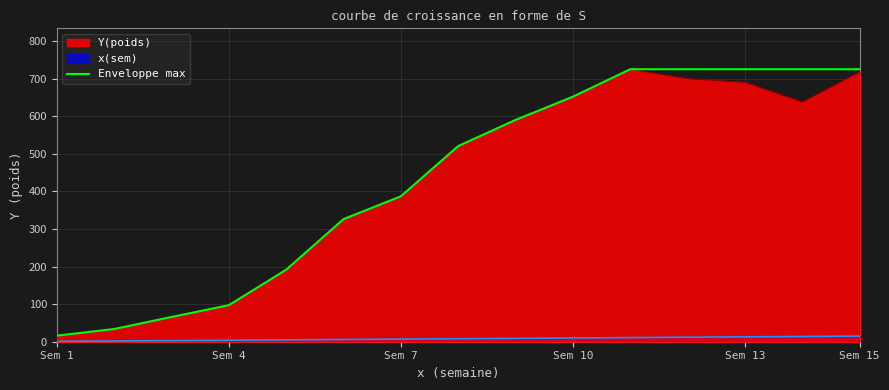

The value of Enveloppe max at Sem 7 is 386.9. True or false?

True